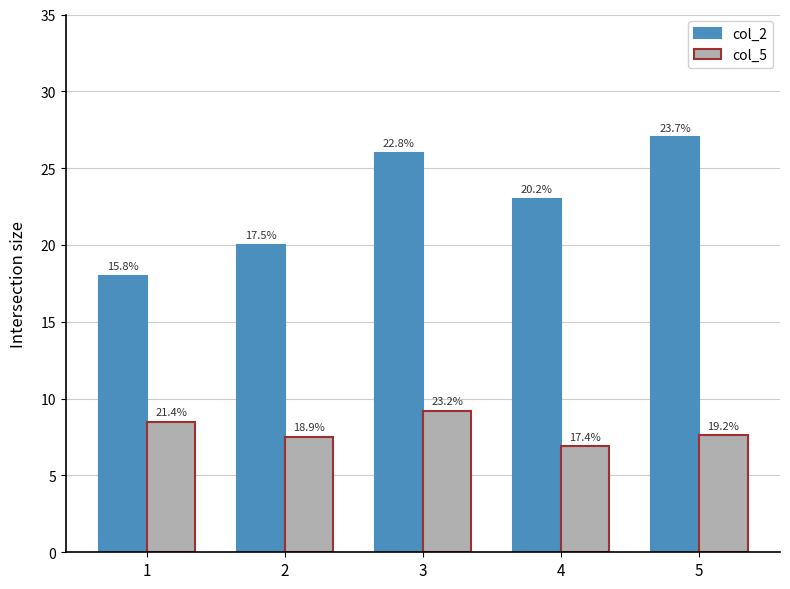

Does the chart contain any negative values?

No